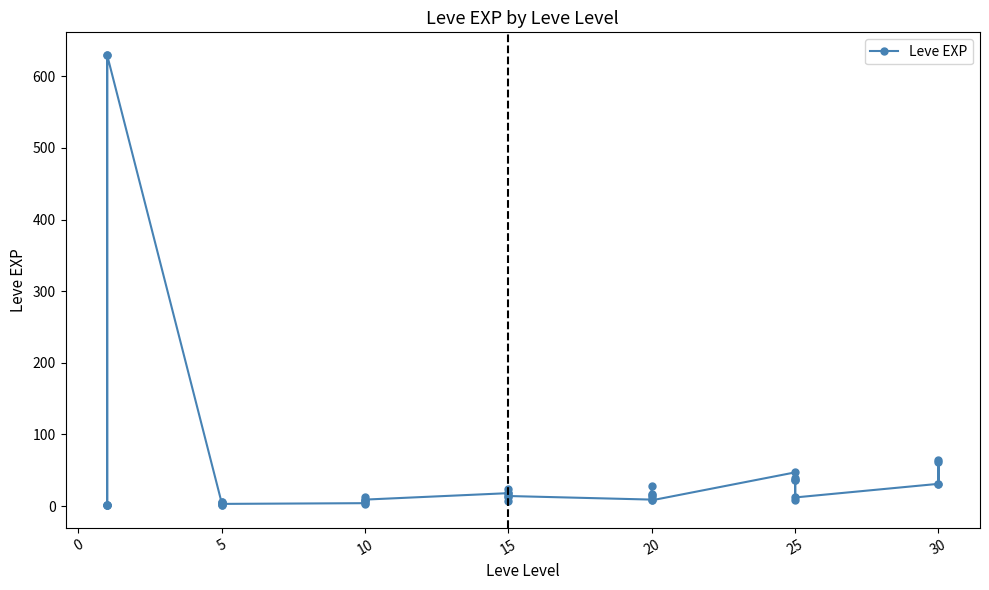

Count the number of values greater than 12.

19